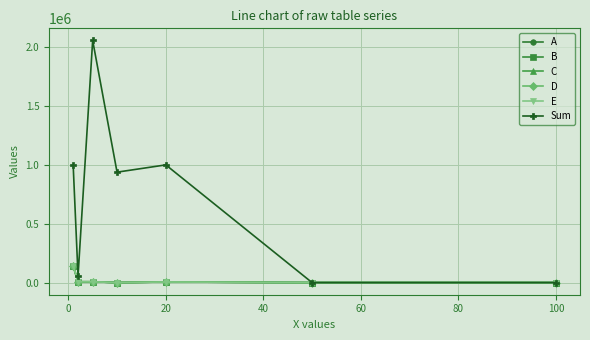

How many interior local peaks does the Sum series have?

2